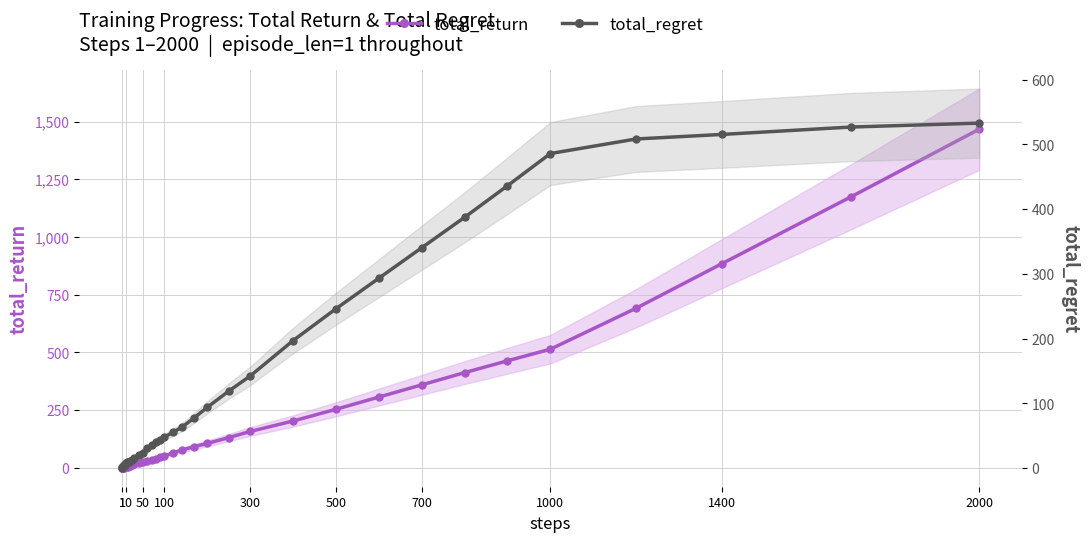

Reading left to right, extract all data points from this chart.

total_return: 0.3	0.5	0.5	1.3	1.3	1.8	2.6	2.6	2.6	2.7	3.2	4.6	6.9	8.4	11.8	14.5	19.9	25.8	29.3	34.5	39.6	46.0	51.9	64.5	77.1	92.0	105.9	130.9	157.6	202.9	253.7	306.6	359.5	412.5	463.7	514.0	691.5	884.5	1173.1	1467.0
total_regret: 0.7	1.5	2.5	2.7	3.7	4.2	4.4	5.4	6.4	7.3	8.8	9.4	10.1	11.6	13.2	15.5	20.1	24.2	30.7	35.5	40.4	44.0	48.1	55.5	62.9	78.0	94.1	119.1	142.4	197.1	246.3	293.4	340.5	387.5	436.3	486.0	508.5	515.5	526.9	533.0